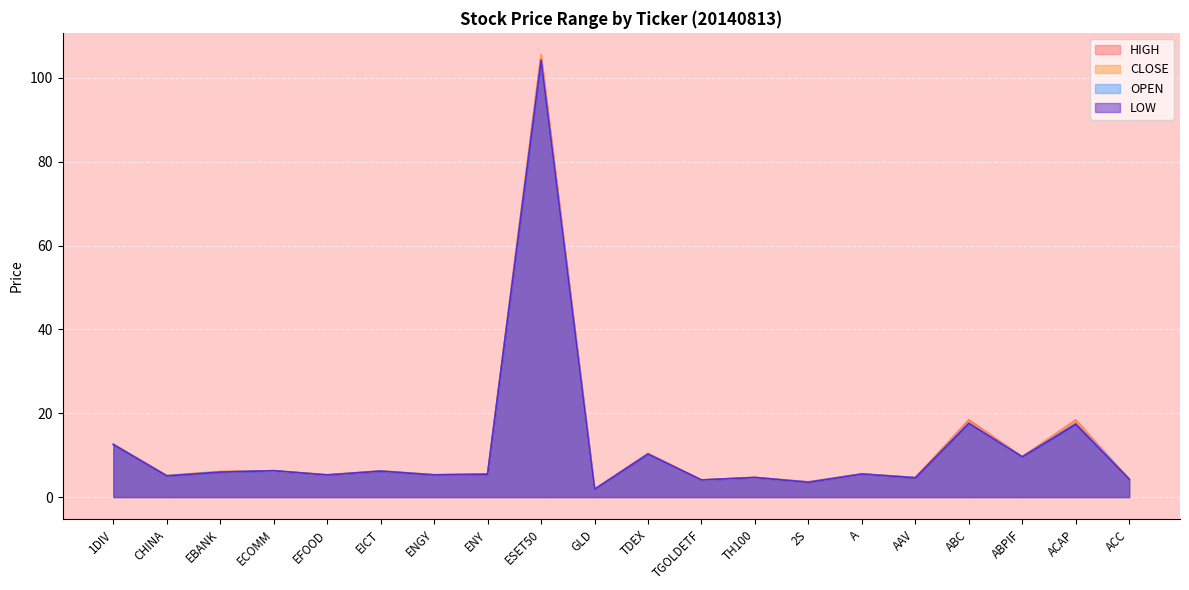

True or false: OPEN and HIGH cross at least once.

False